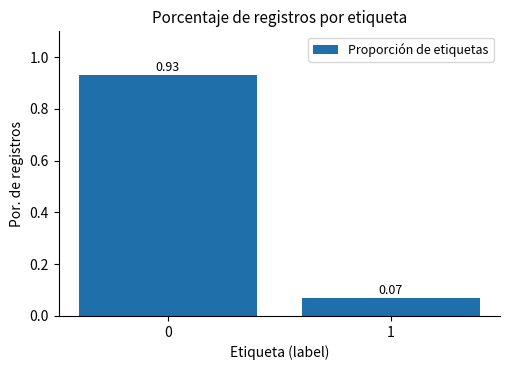

Count the number of categories in the chart.

2